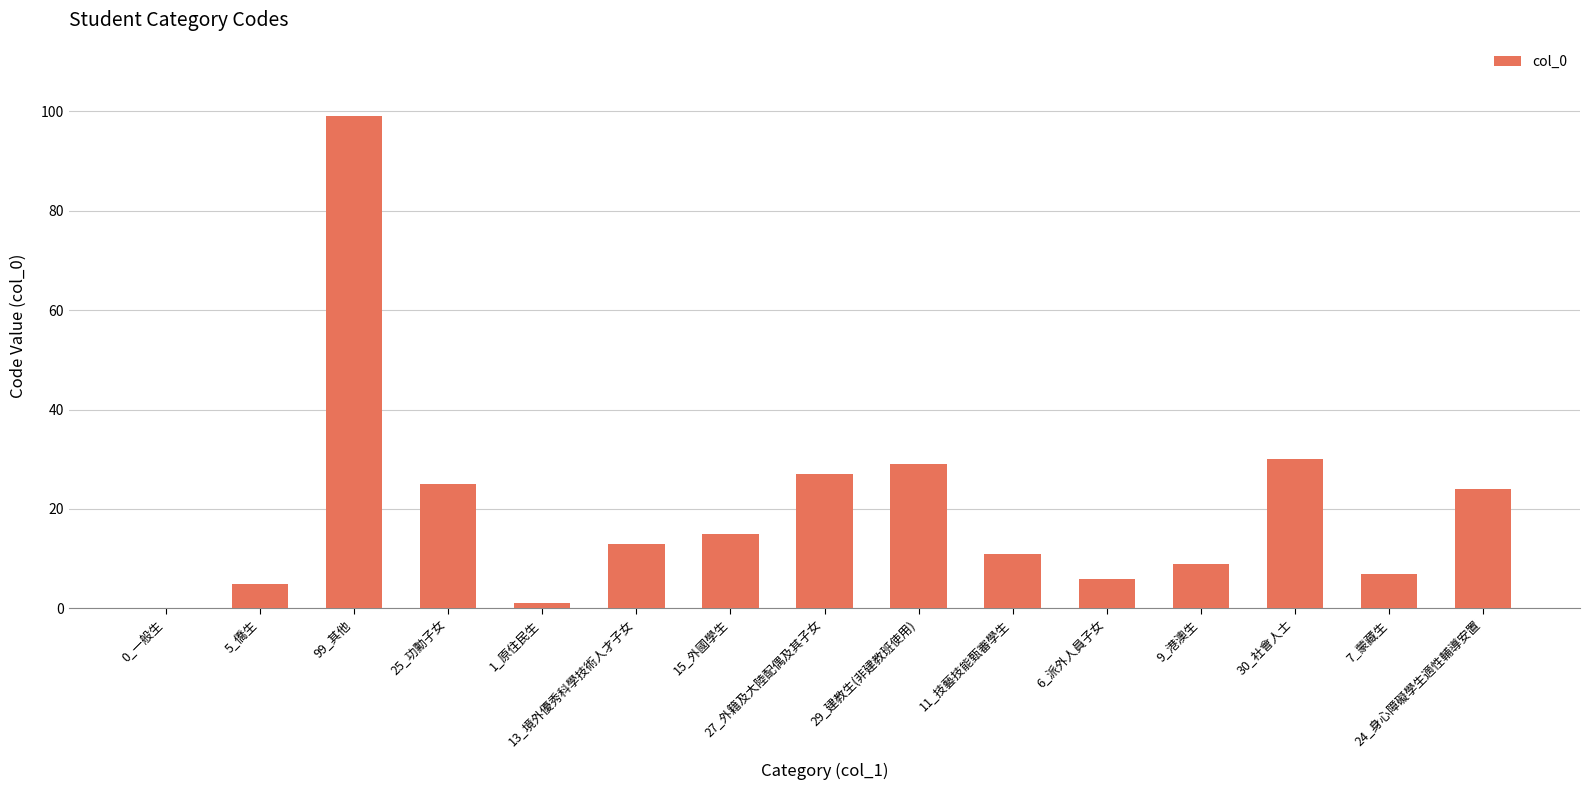

How many values are above zero?

14